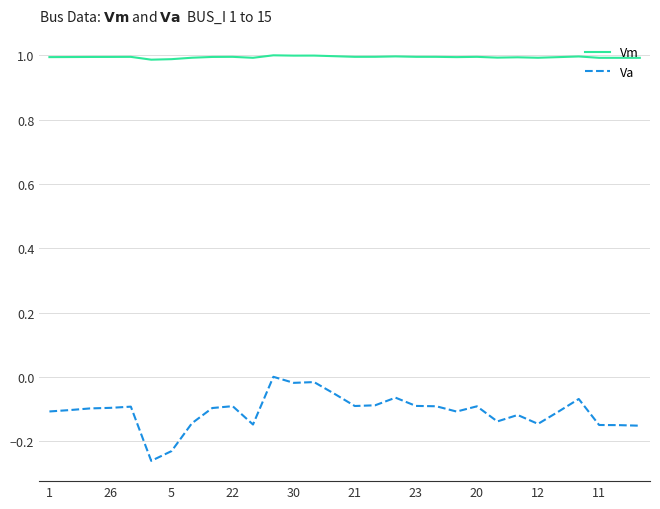

Which series has the widest spread of values?

Va